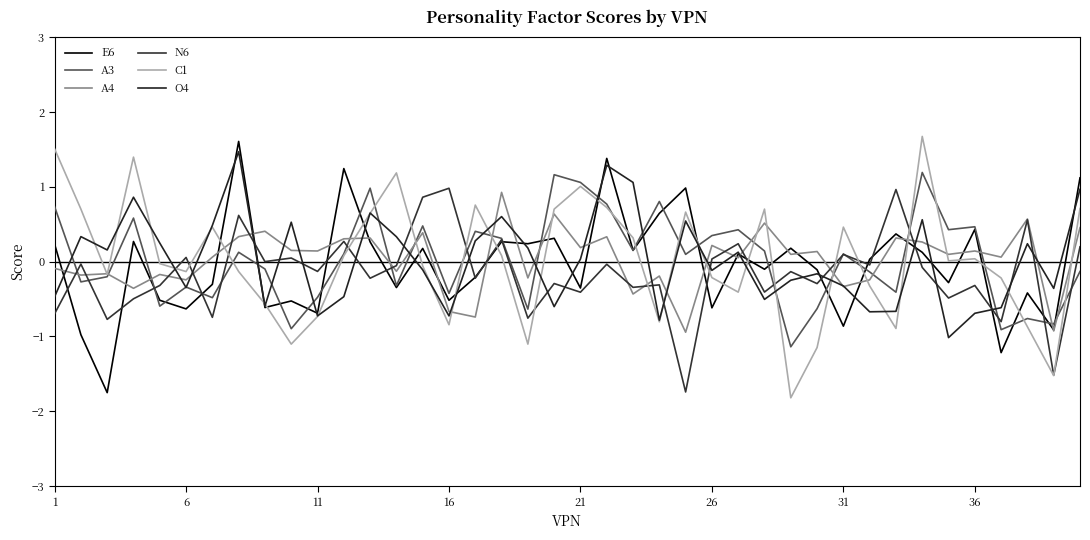

What is the maximum value for A4?

0.9